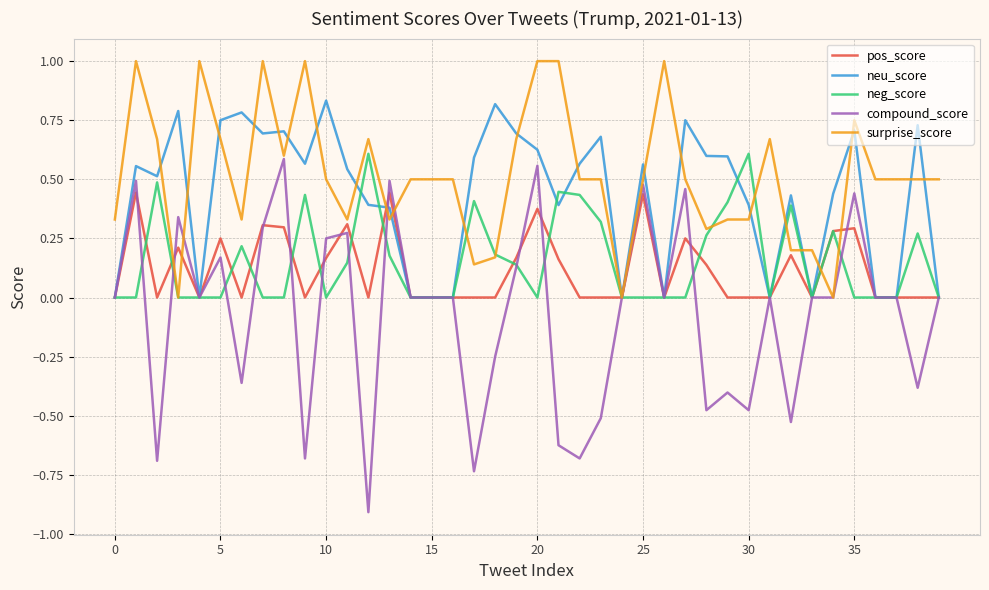

Which series has the largest total across all categories?

surprise_score